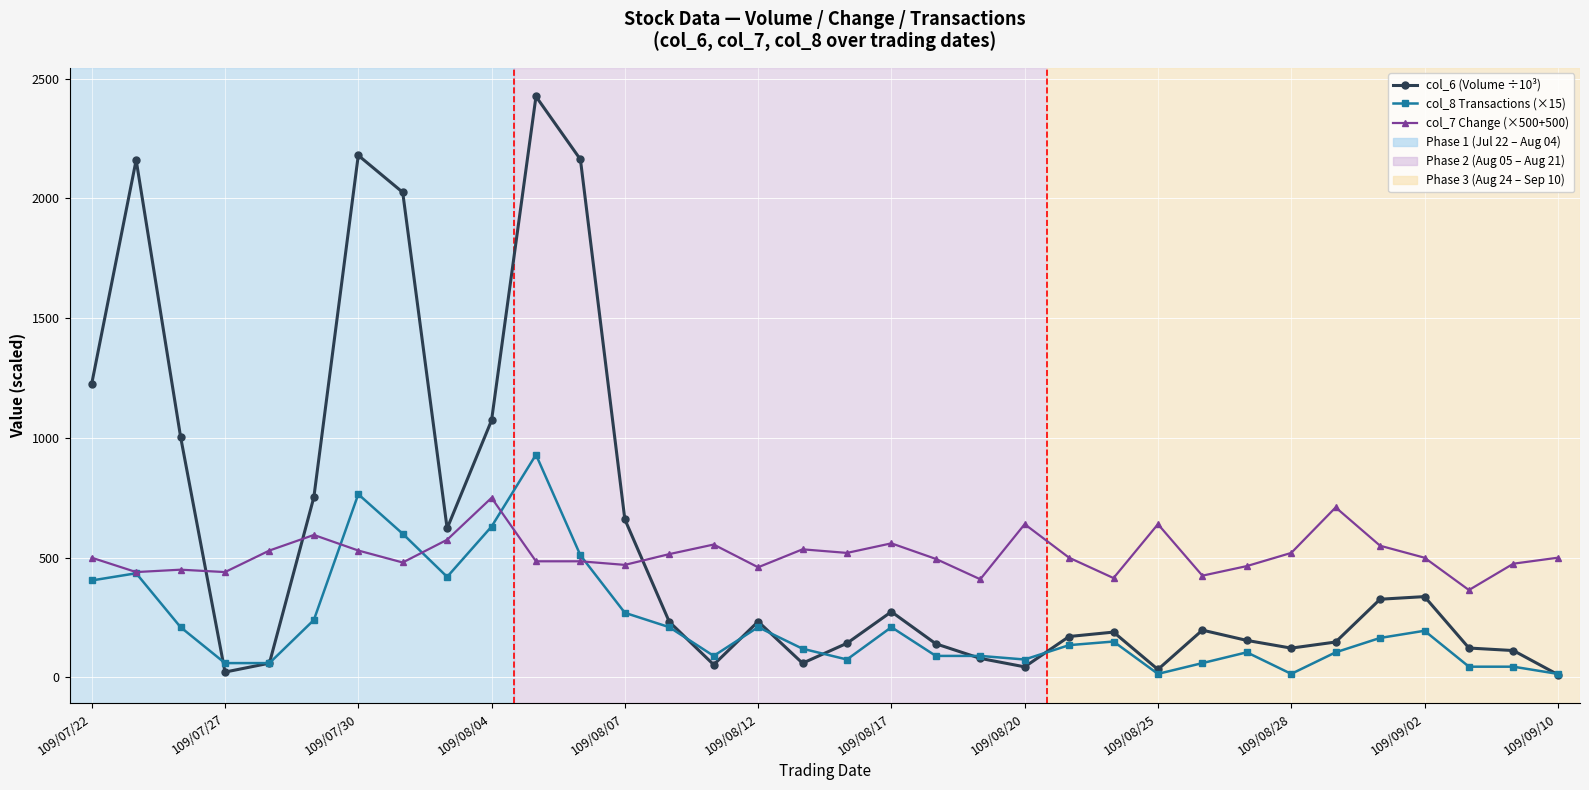

Does the chart display data point markers on the line(s)?

Yes